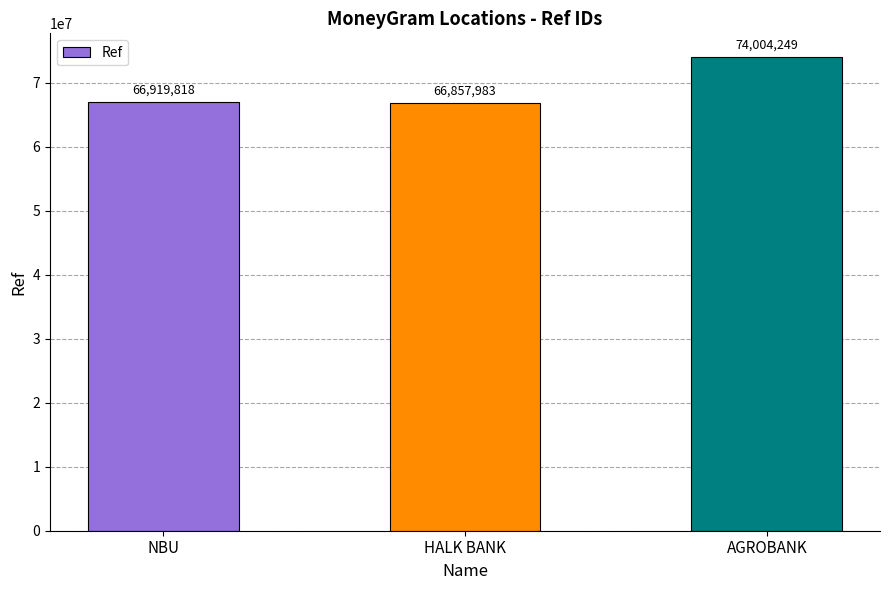

At which label is the value closest to 70431116?

NBU